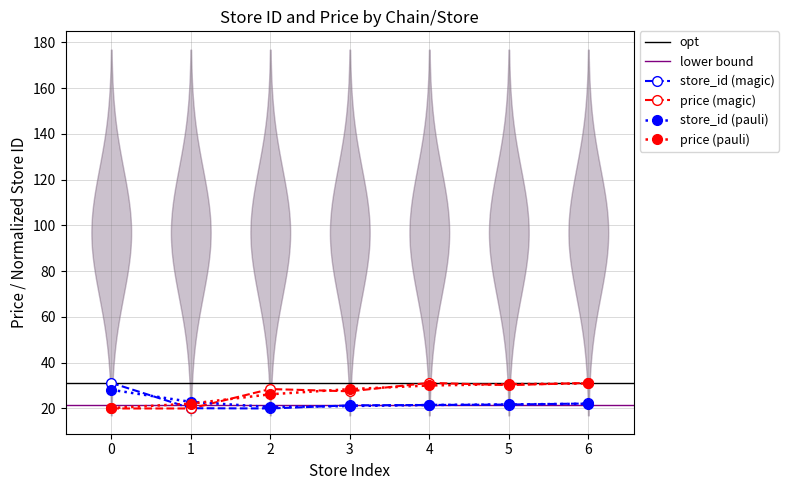

True or false: store_id (magic) and price (pauli) intersect in this chart.

True